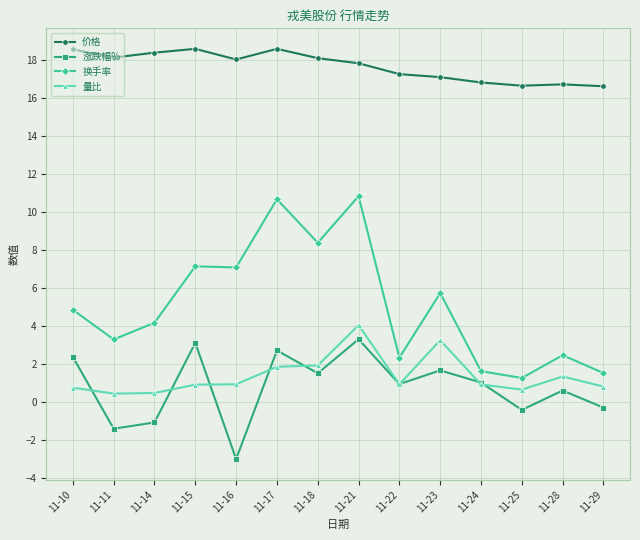

What is the greatest value displayed?

18.6